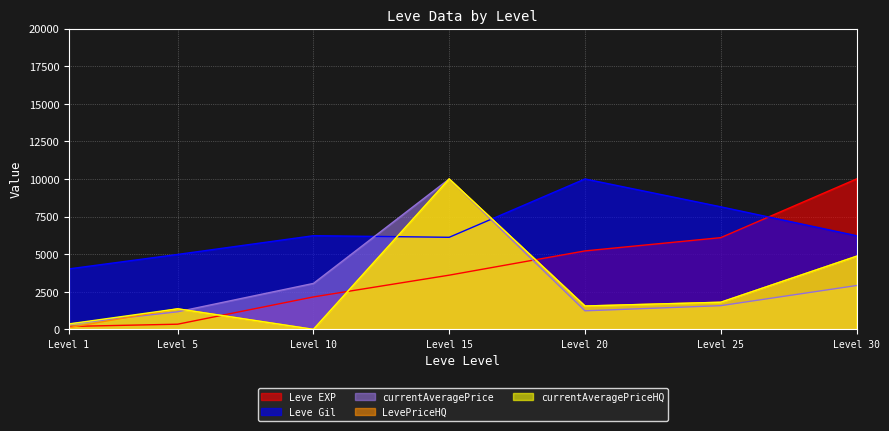

The Leve EXP series shows 6097.6 at Level 25. True or false?

True